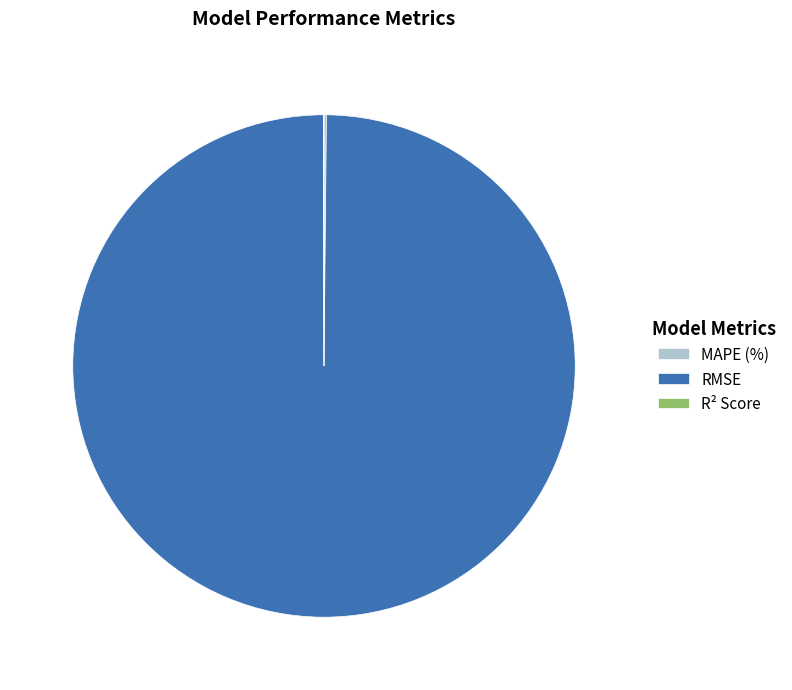

True or false: RMSE accounts for 100% of the total.

True